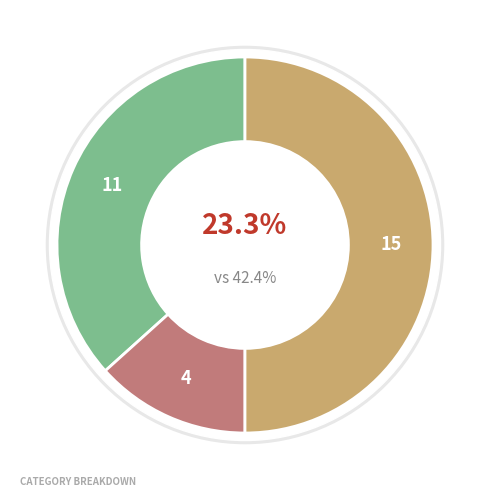

Is 必須/任意 the majority of the pie?

No